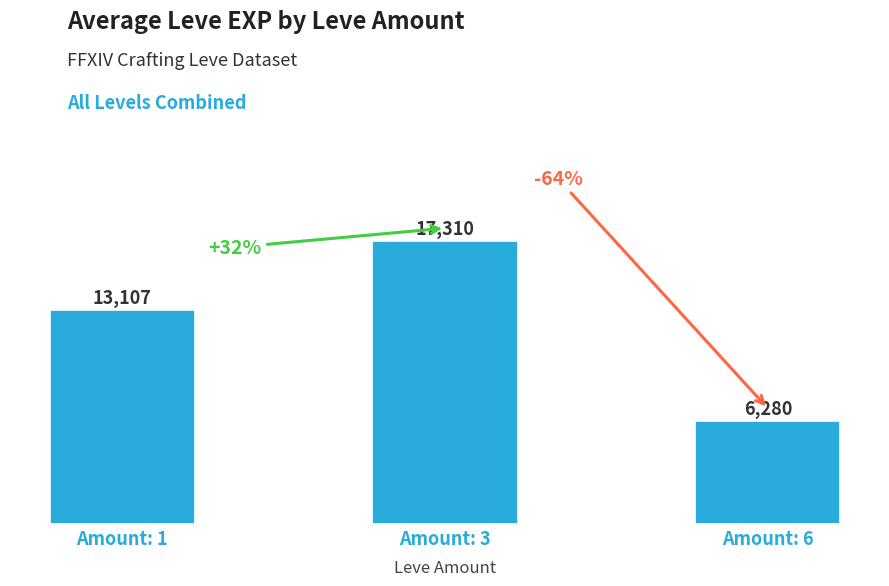

What is the approximate value at Amount: 6?

6280